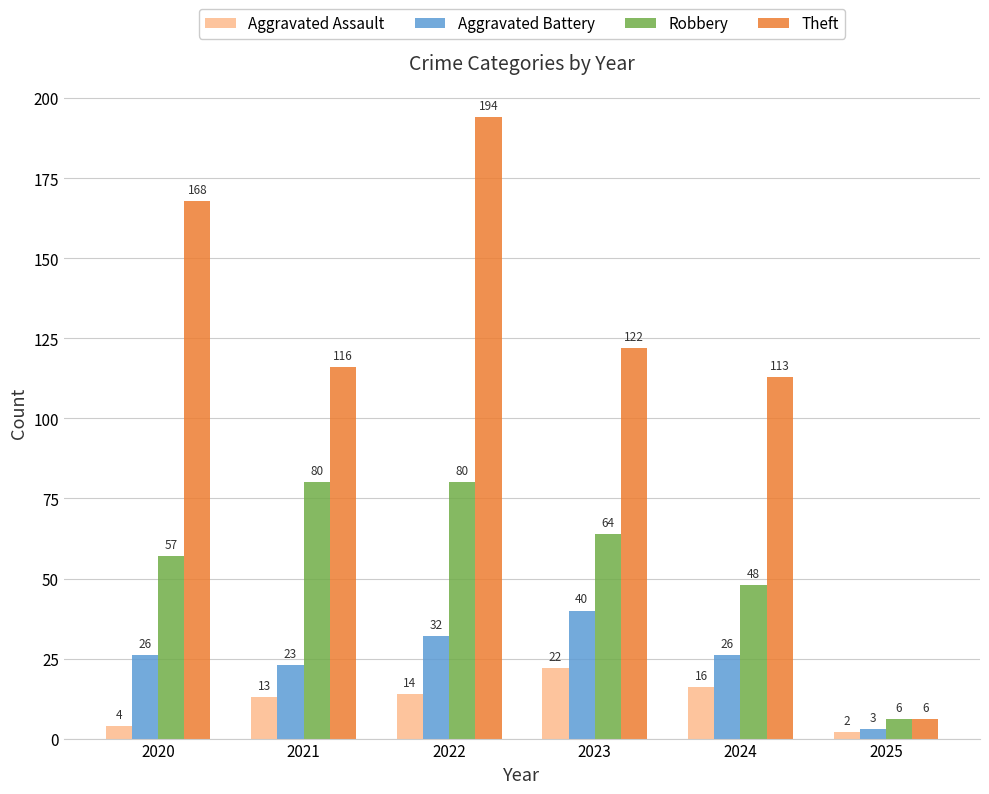

Which series changed the most between 2023 and 2025?

Theft